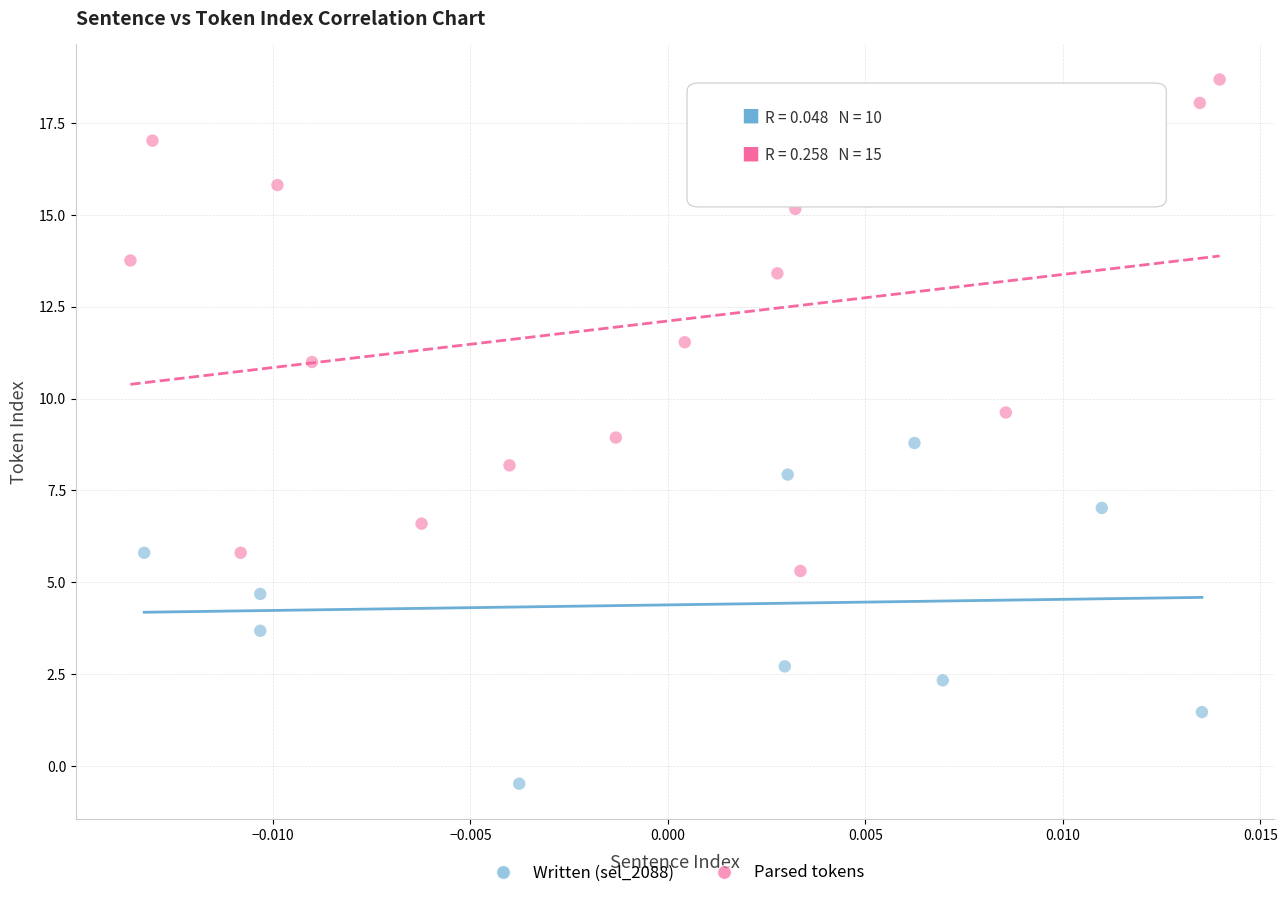

Which series contains the lowest Y value?

Written (sel_2088)